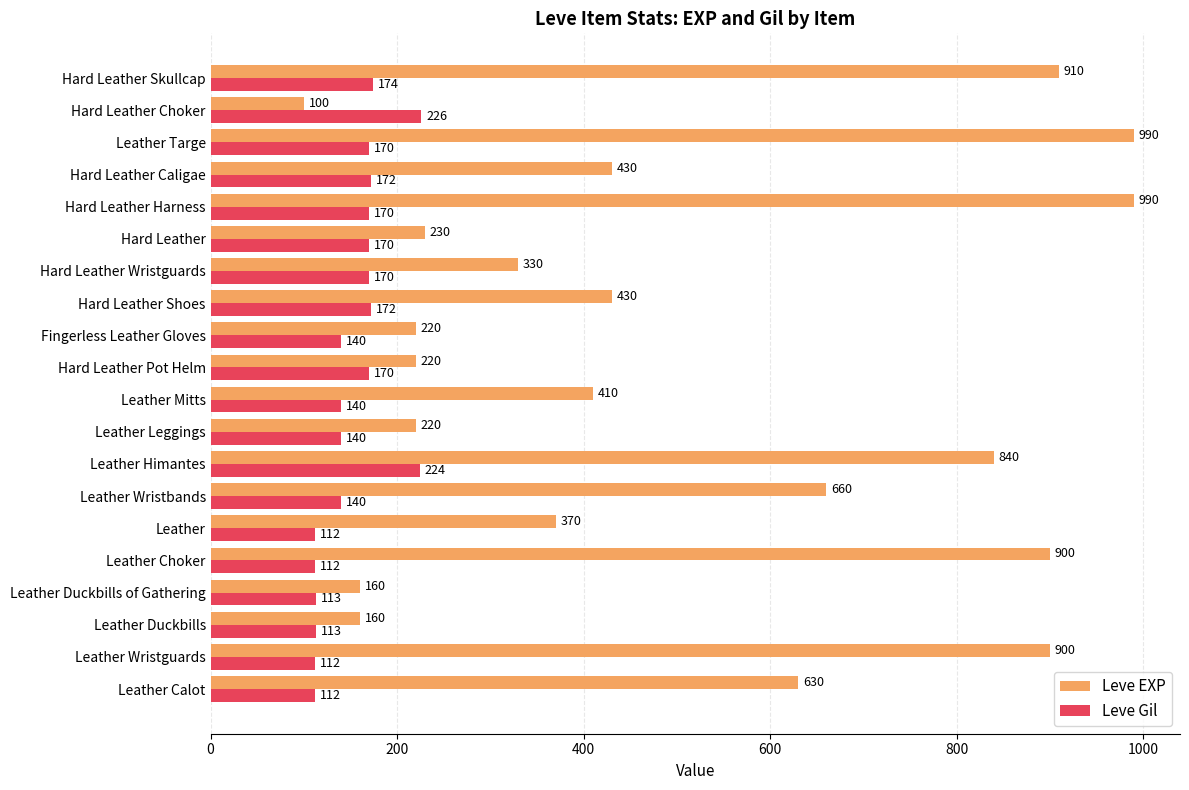

What is the average value of the Leve EXP series?

505